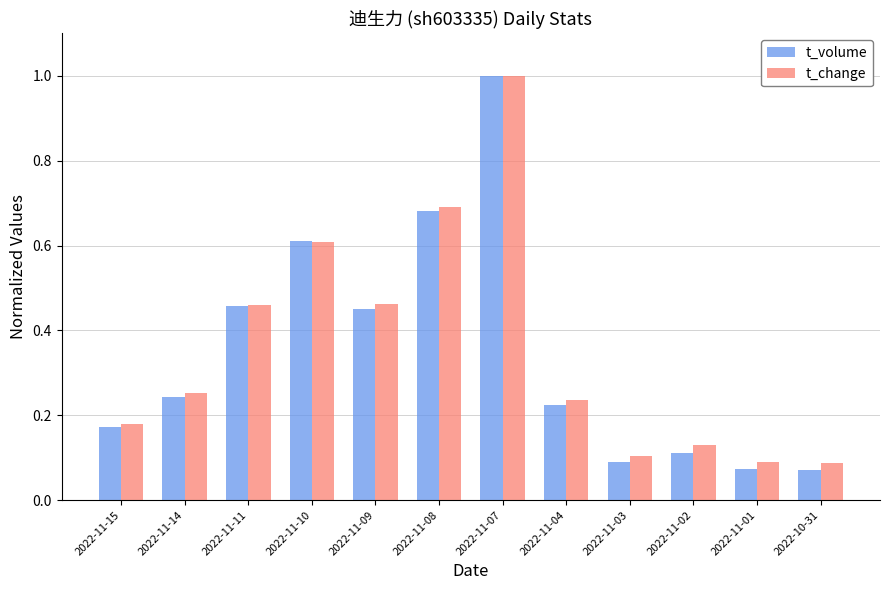

Between 2022-11-10 and 2022-11-07, which series saw the biggest shift?

t_change